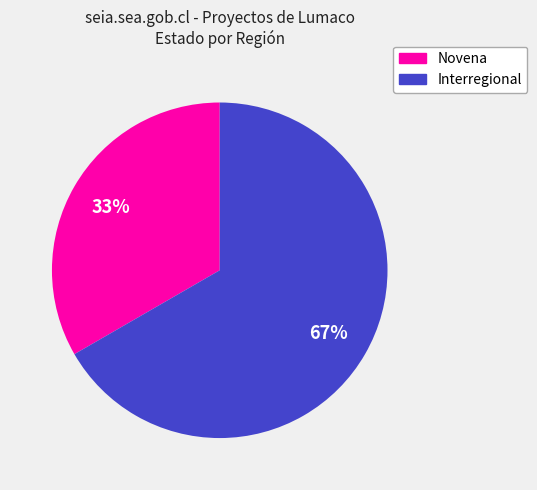

Does Novena account for over 50% of the chart?

No